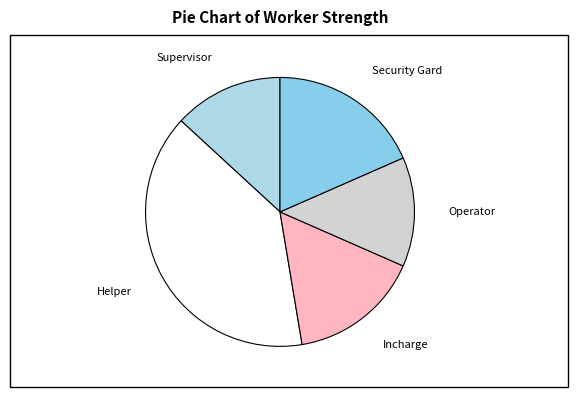

Which slice is the largest?

Helper